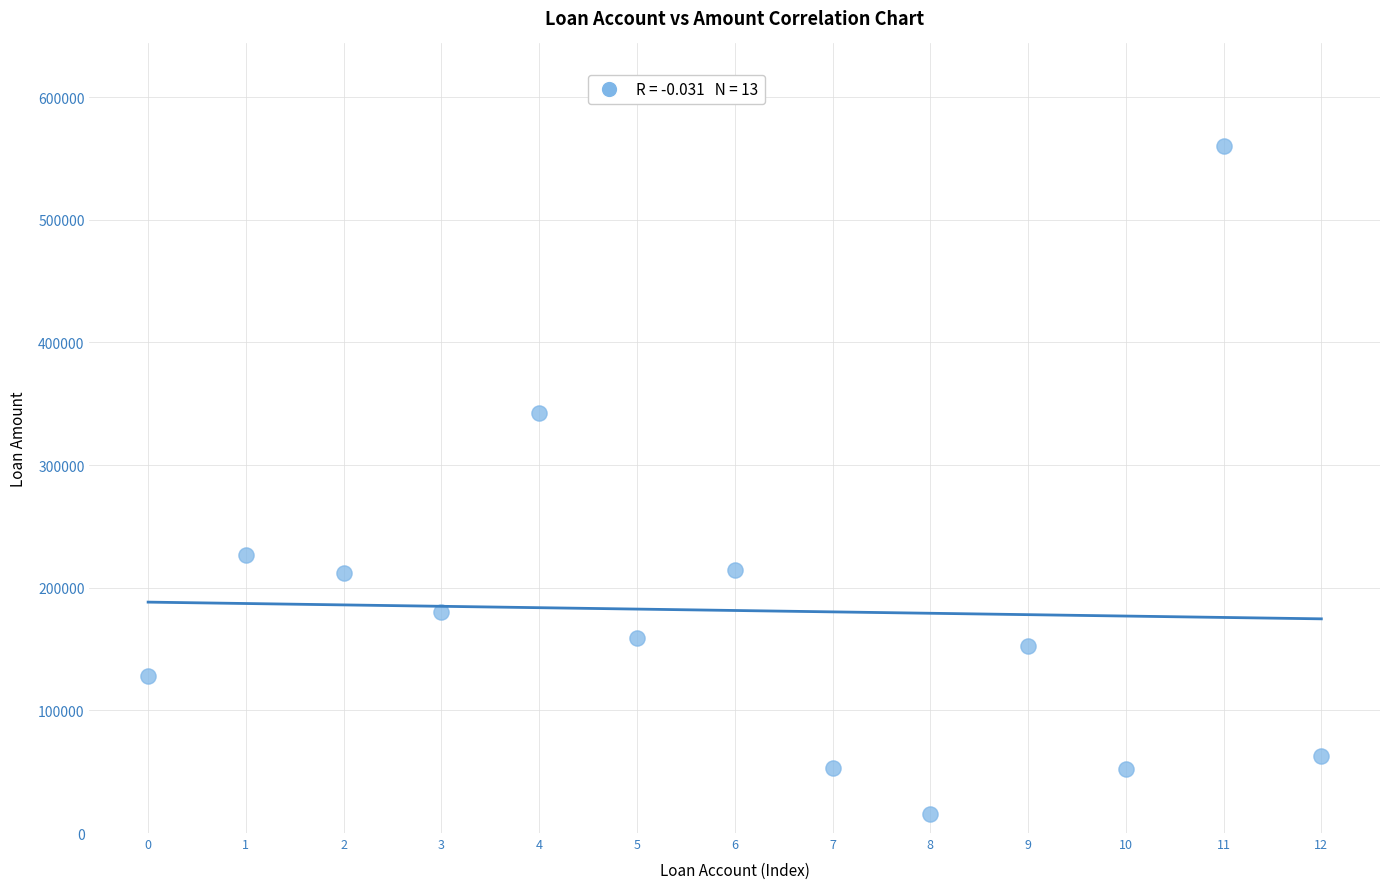

What Y value in the scatter plot is closest to 287867?

342465